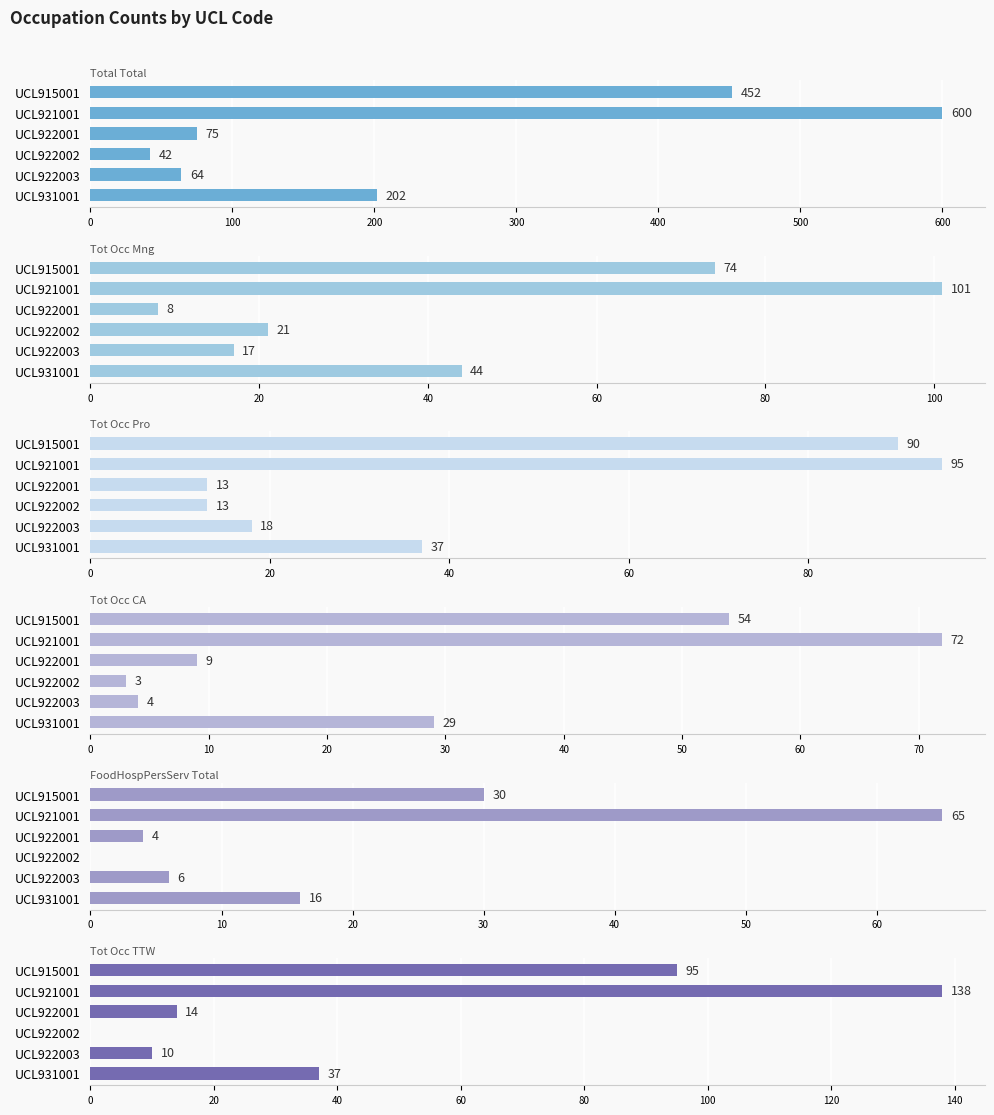

Between UCL921001 and UCL922003, which series saw the biggest shift?

P_Total_Total